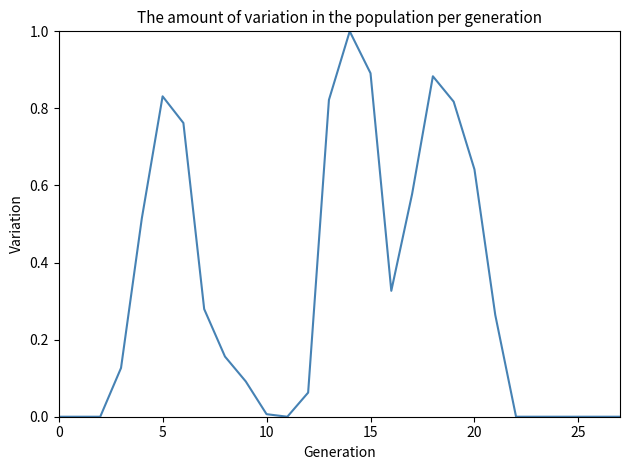

What is the greatest value displayed?

1.0